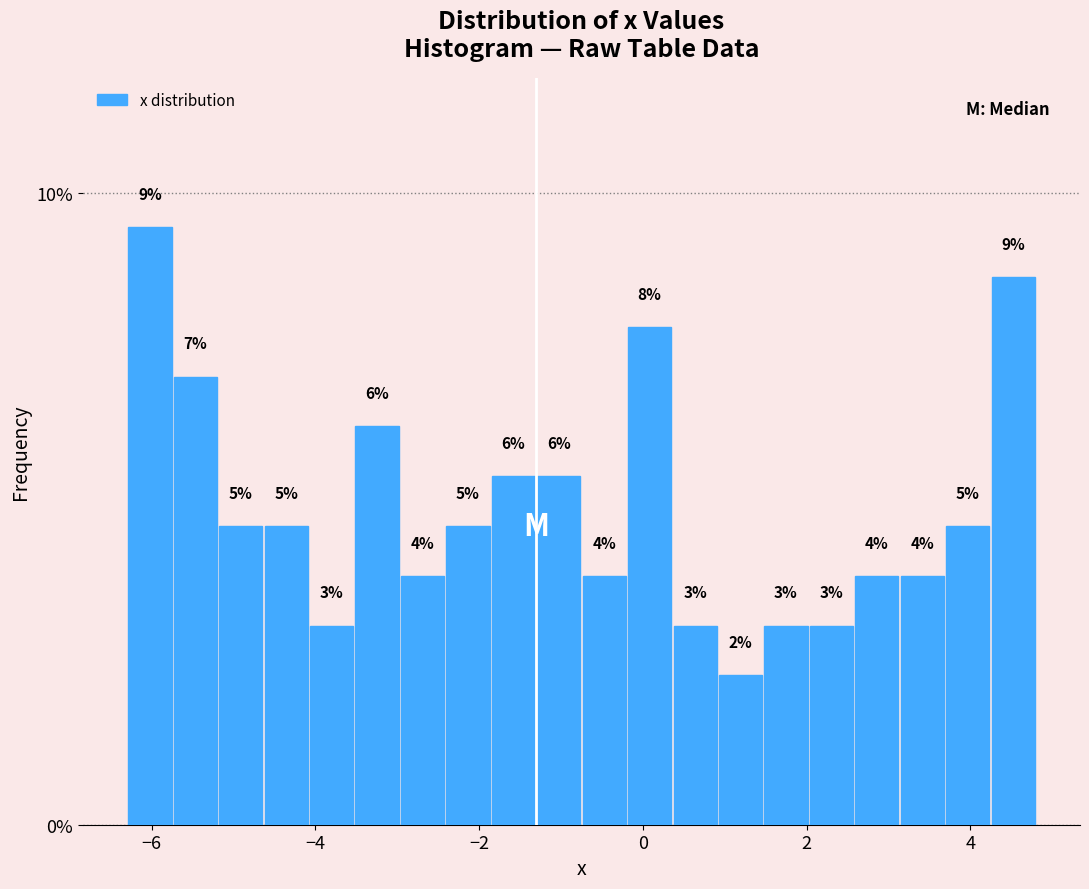

Around what value on the x-axis is the tallest bar? Give the approximate position of its centre, as read against the axis.

-6.0